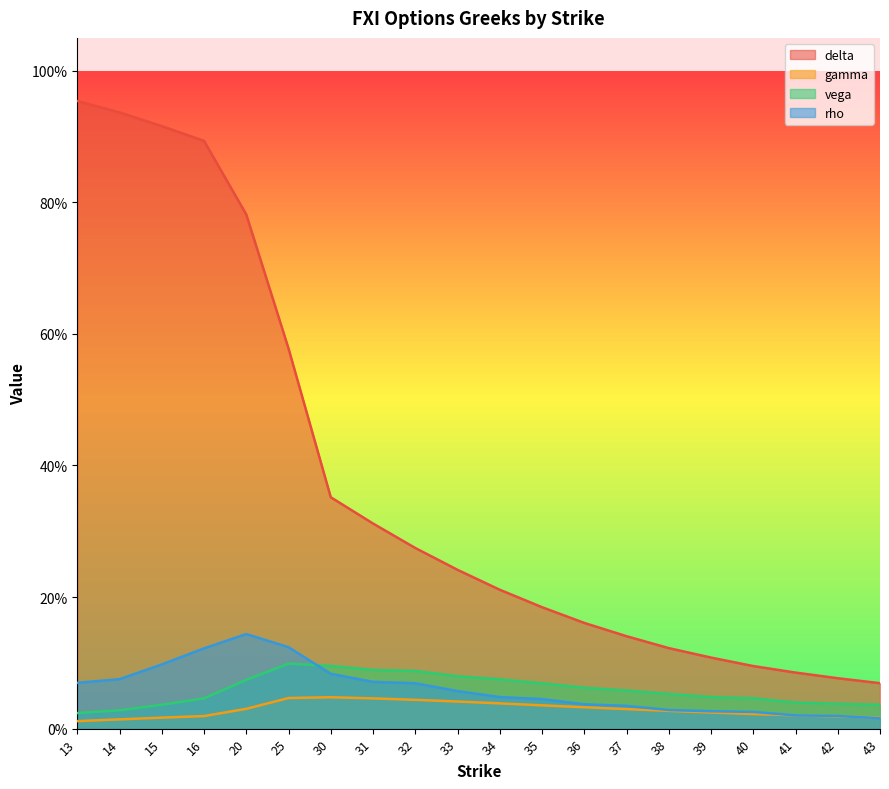

How many lines are shown in the chart?

4